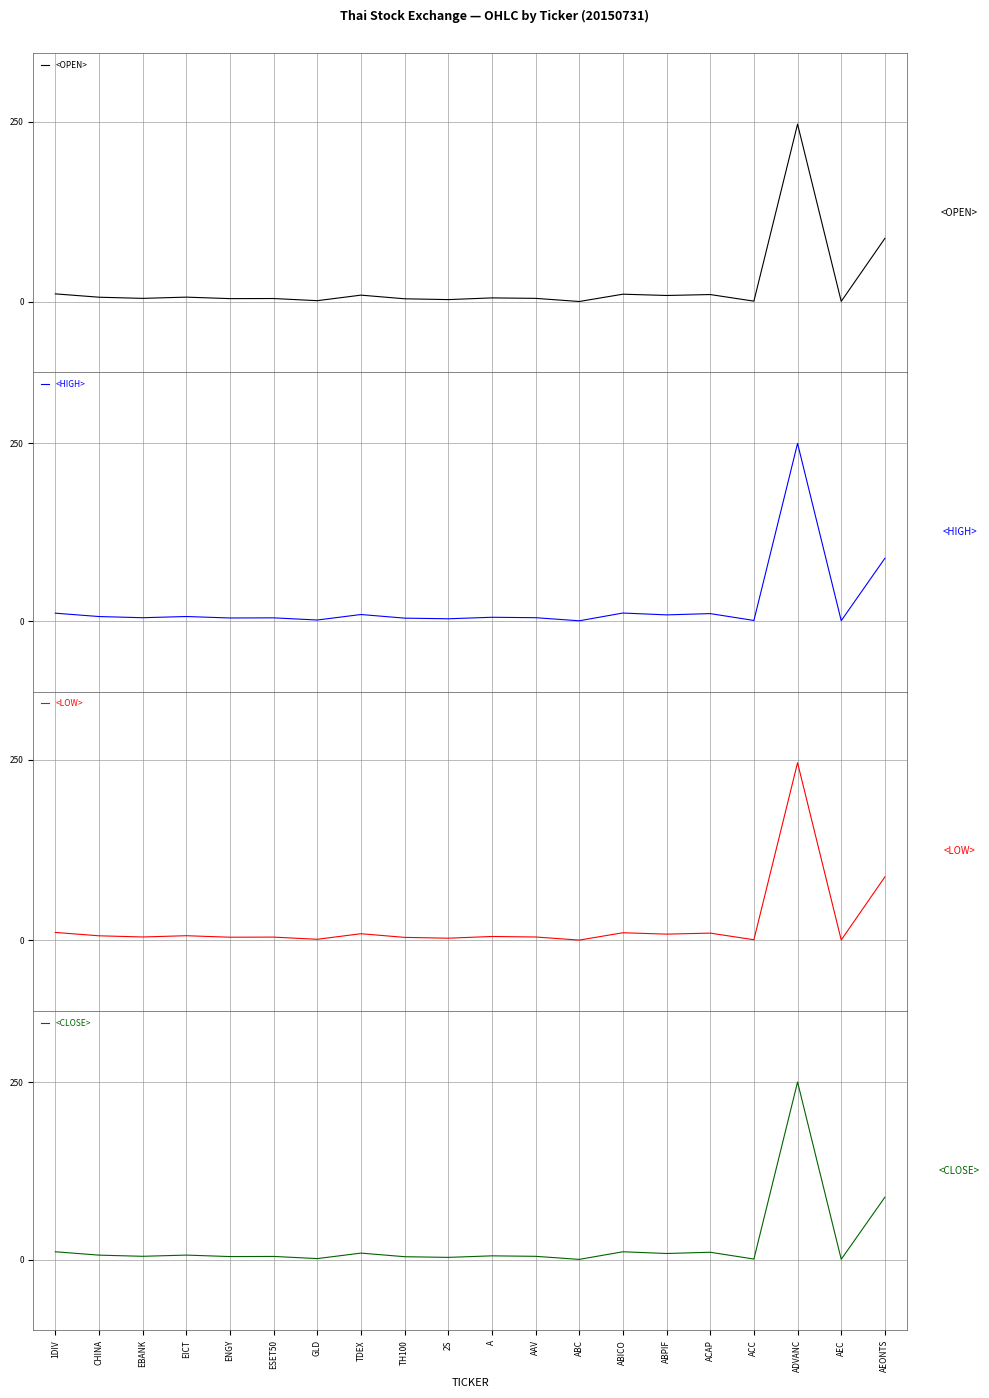

How many lines are shown in the chart?

4